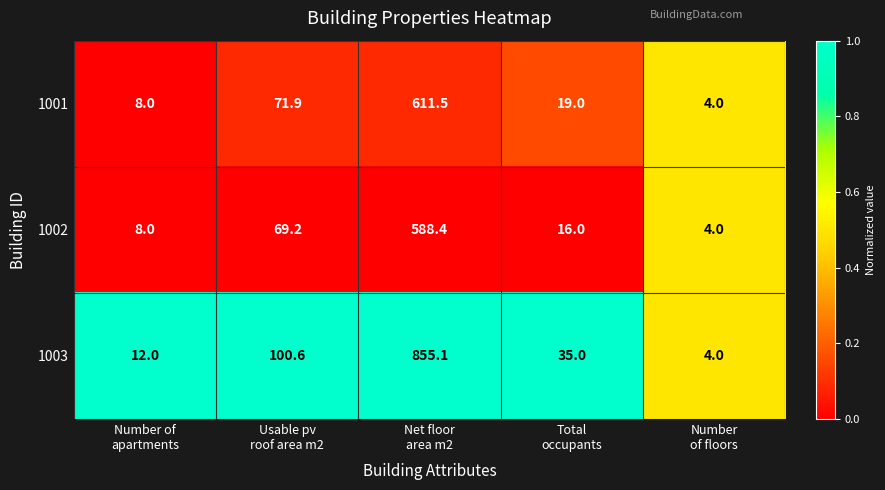

Which series changed the most between Number of
apartments and Total
occupants?

1003